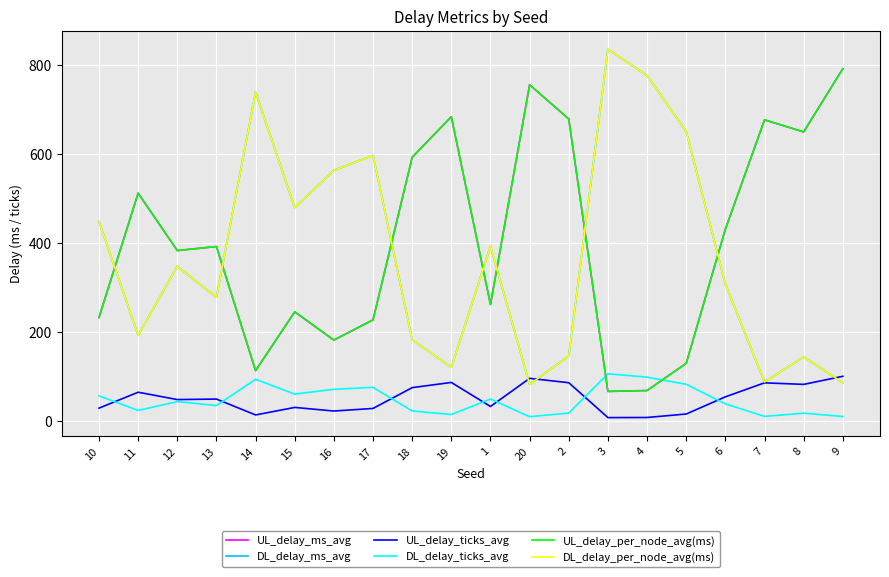

True or false: UL_delay_per_node_avg(ms) has a value of 677.2 at 6.

False